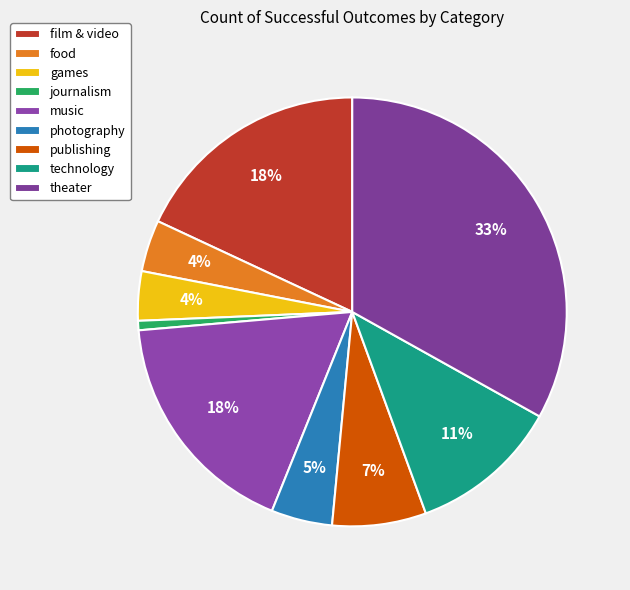

Do food and games together represent more than half of the pie?

No